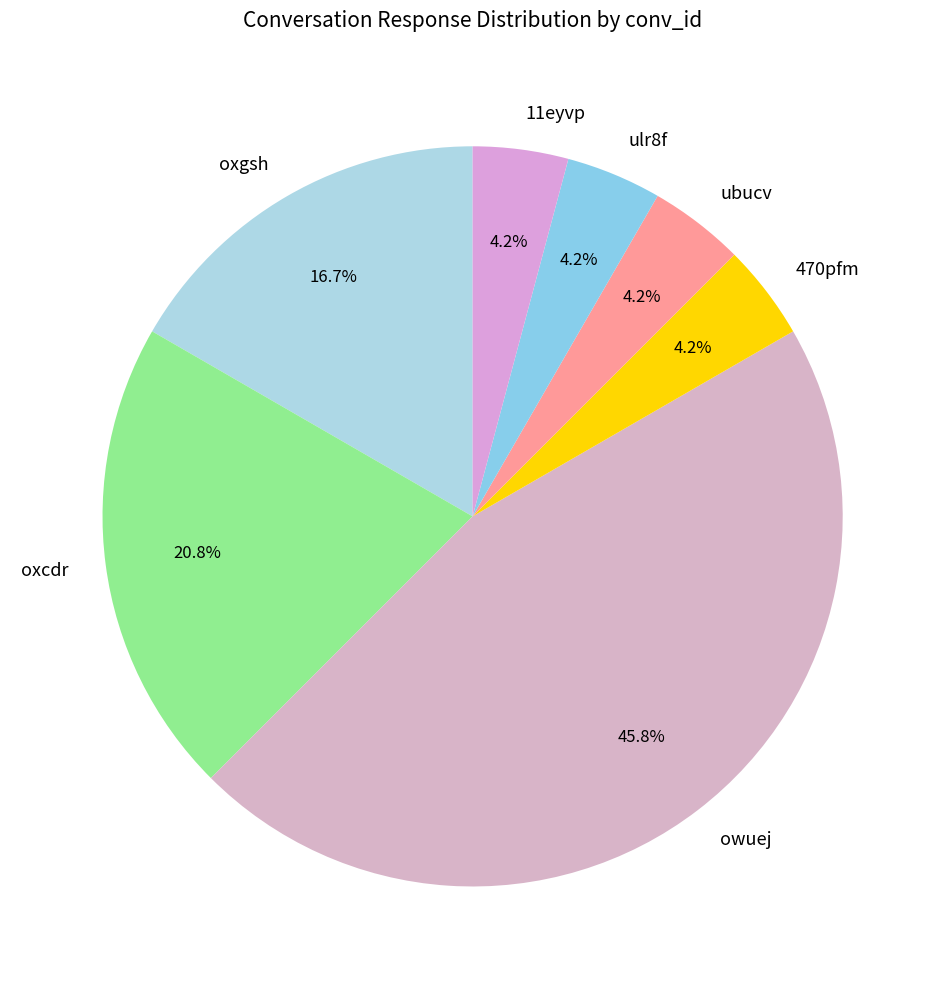

Which slice is the largest?

owuej